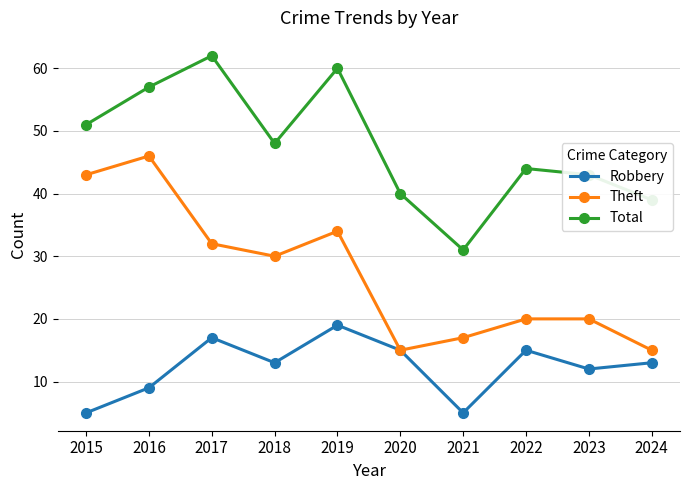

Count the number of categories in the chart.

10